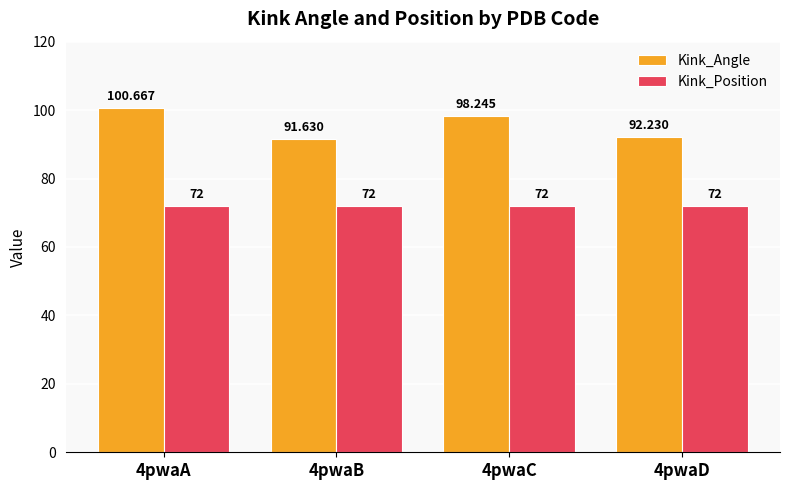

What is the value of the Kink_Position bar at the 3rd from the left?

72.0